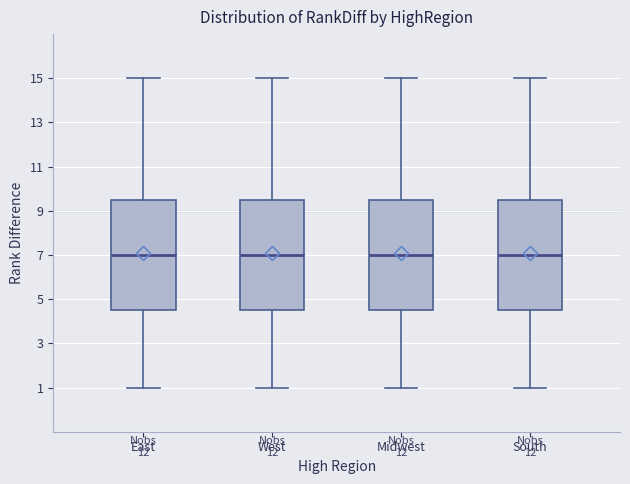

Reading left to right, read every box against the y-axis: the position of its median line, the range the box covers, and the ends of its whiskers. The values are not printed on the chart, so give them approximately, as read against the axis.

East: median 7.0, box 4.6 to 9.6, whiskers 1.0 to 15.0
West: median 7.0, box 4.6 to 9.6, whiskers 1.0 to 15.0
Midwest: median 7.0, box 4.6 to 9.6, whiskers 1.0 to 15.0
South: median 7.0, box 4.6 to 9.6, whiskers 1.0 to 15.0